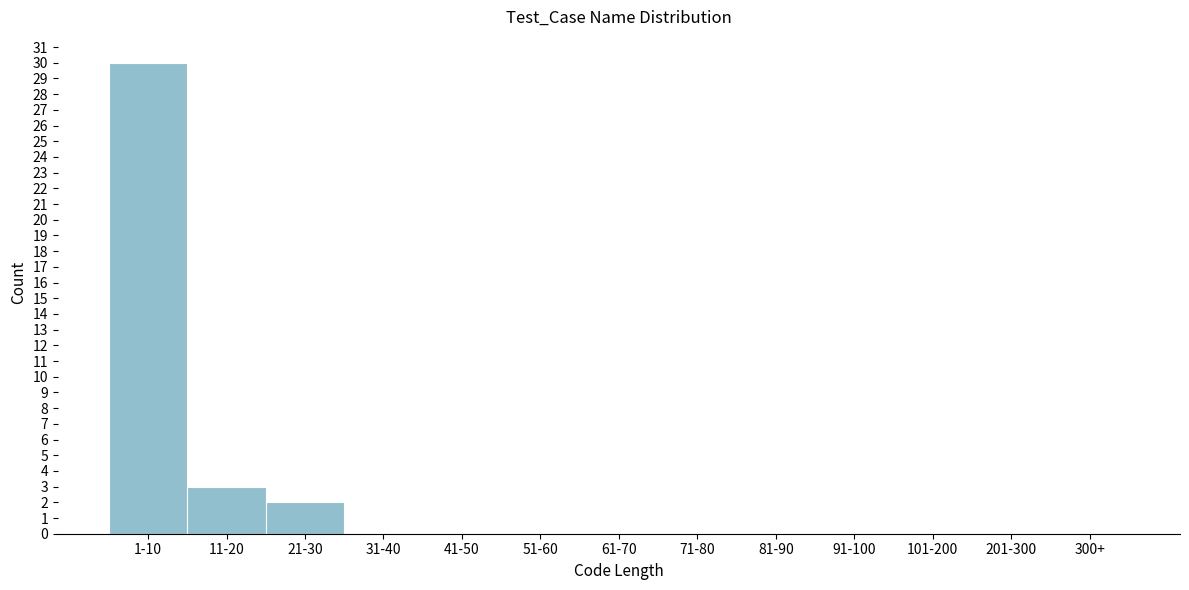

Reading right to left, list all the values displayed in this chart.

300+=0	201-300=0	101-200=0	91-100=0	81-90=0	71-80=0	61-70=0	51-60=0	41-50=0	31-40=0	21-30=2	11-20=3	1-10=30